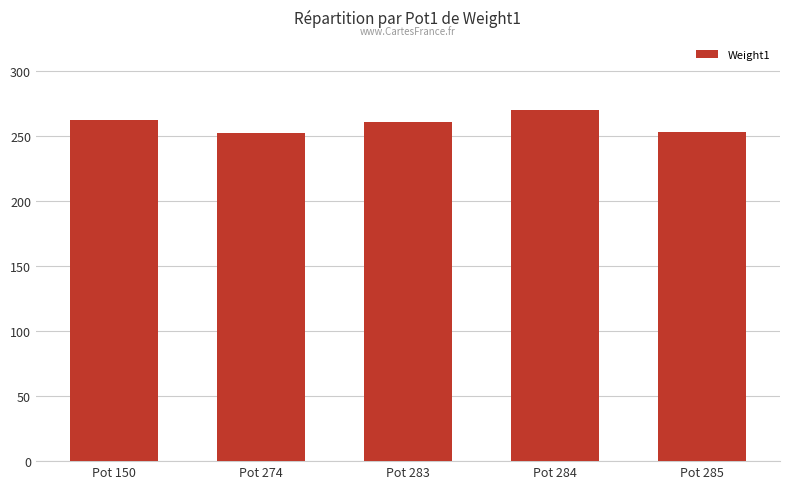

What is the minimum value shown in the chart?

252